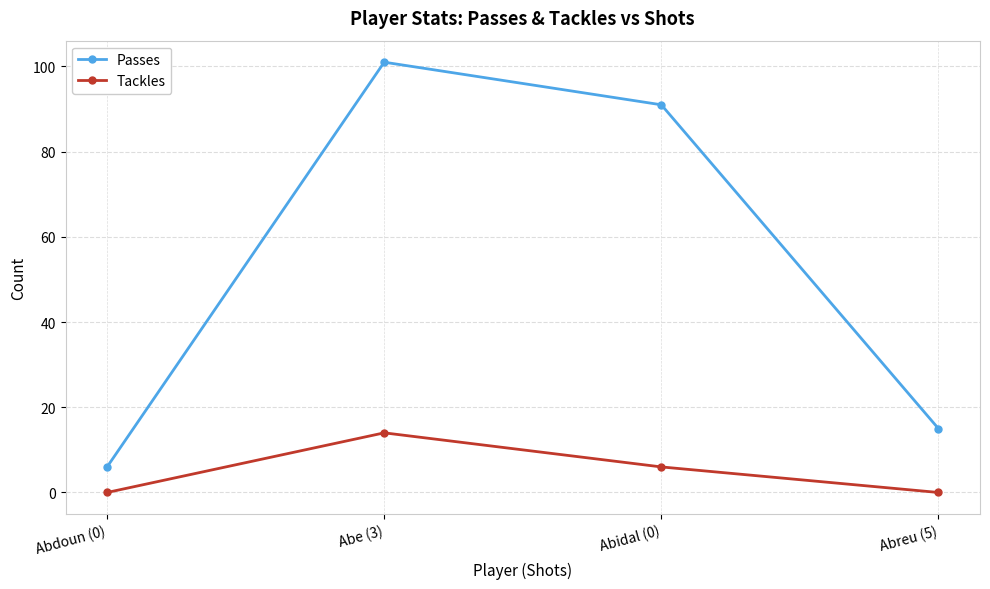

What is the highest value of the Tackles series?

14